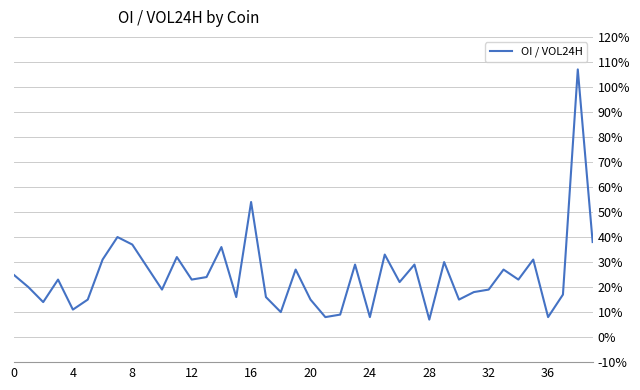

True or false: there are more than 1 points higher than both neighbors.

True